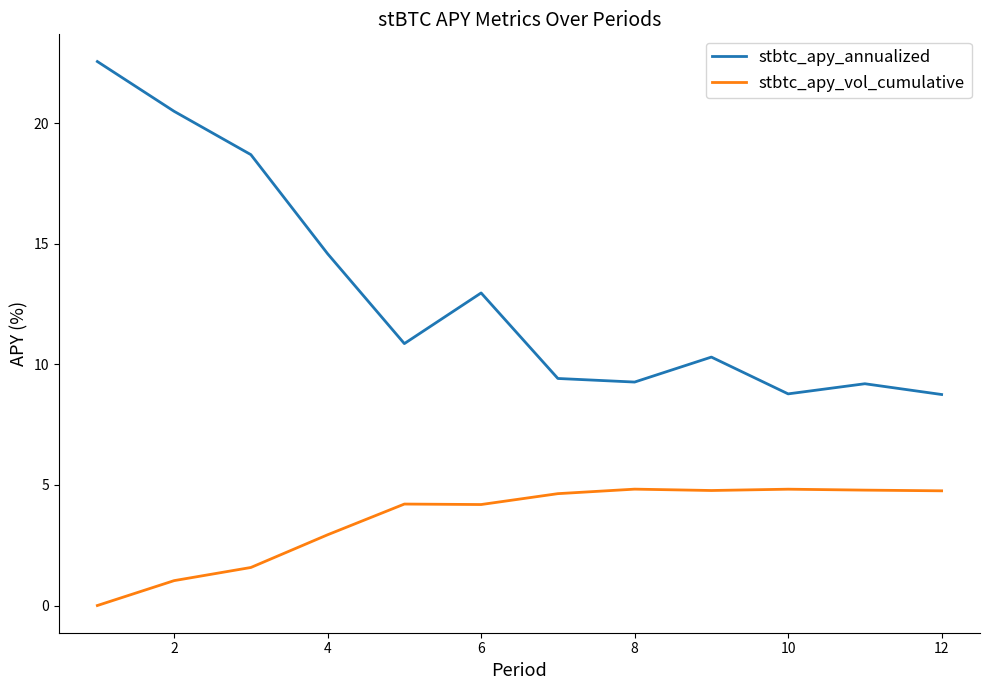

List the series in order of their peak value, lowest first.

stbtc_apy_vol_cumulative, stbtc_apy_annualized